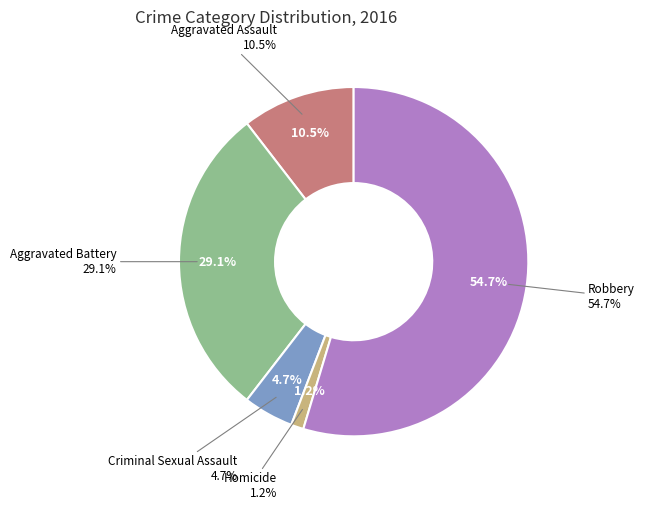

How many segments does this pie chart have?

5